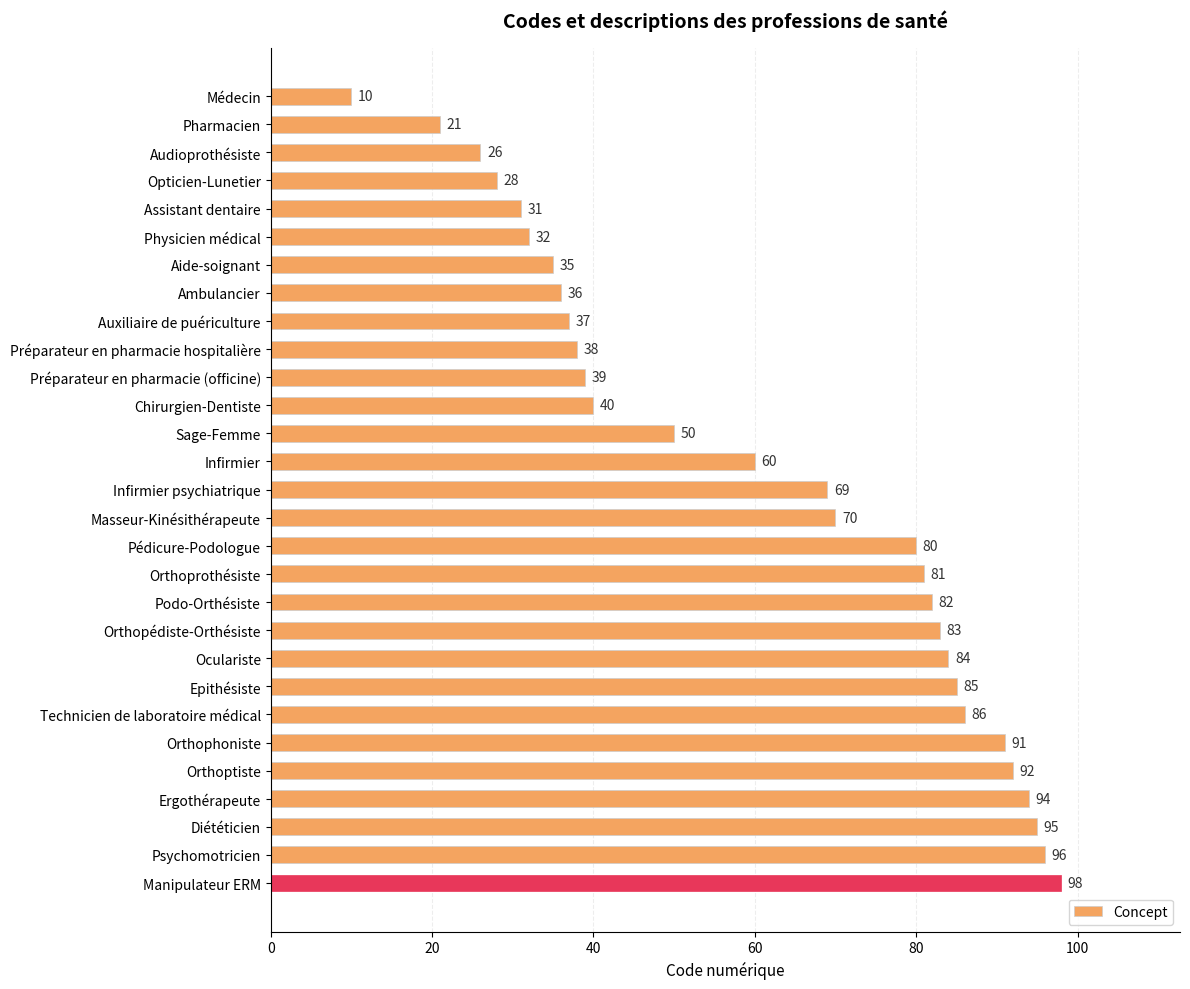

What is the label of the 12th bar from the bottom?

Orthoprothésiste